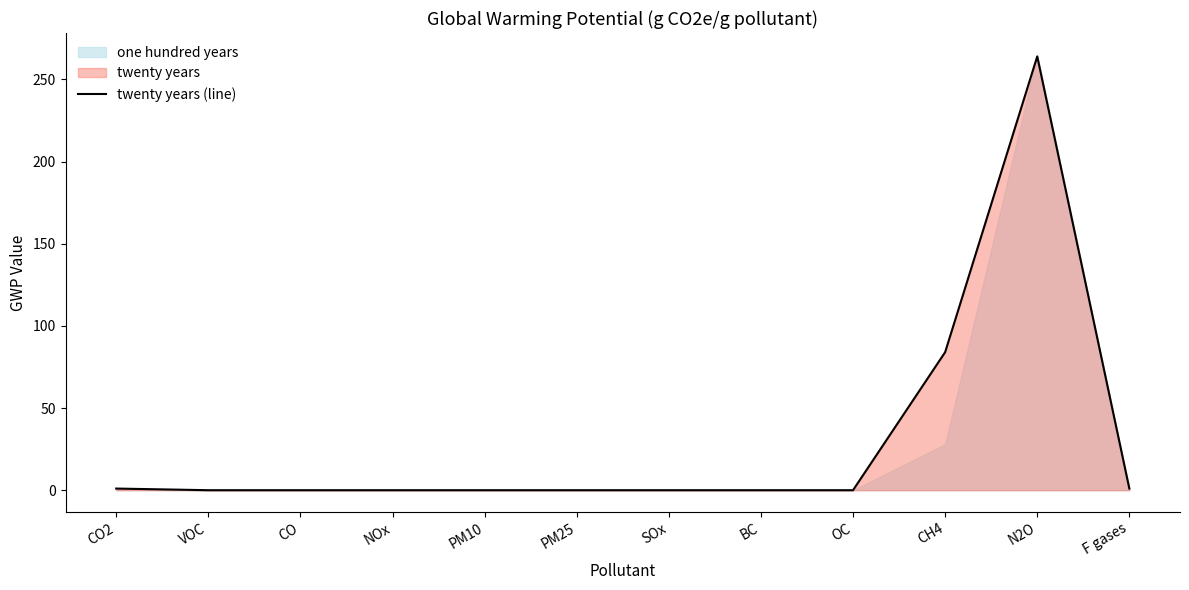

Which label corresponds to the smallest value in the chart?

VOC